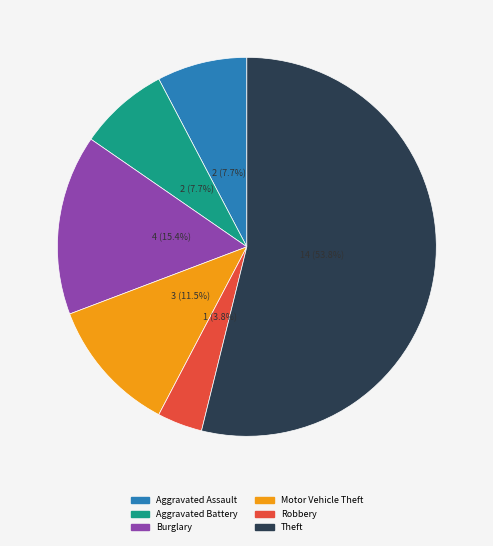

Is there any slice that represents more than half of the pie?

Yes